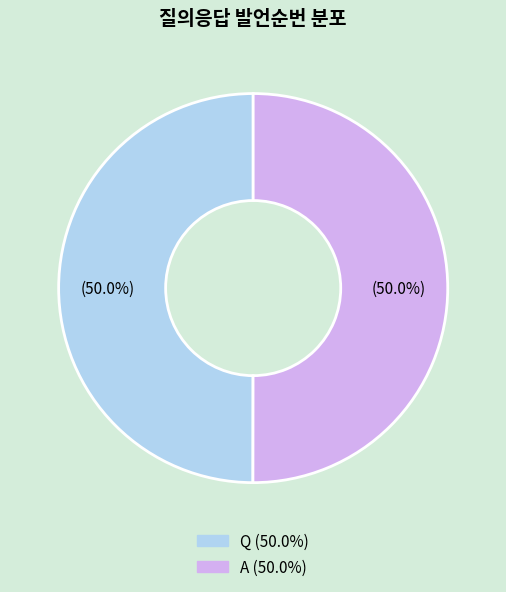

True or false: Q accounts for 50% of the total.

True